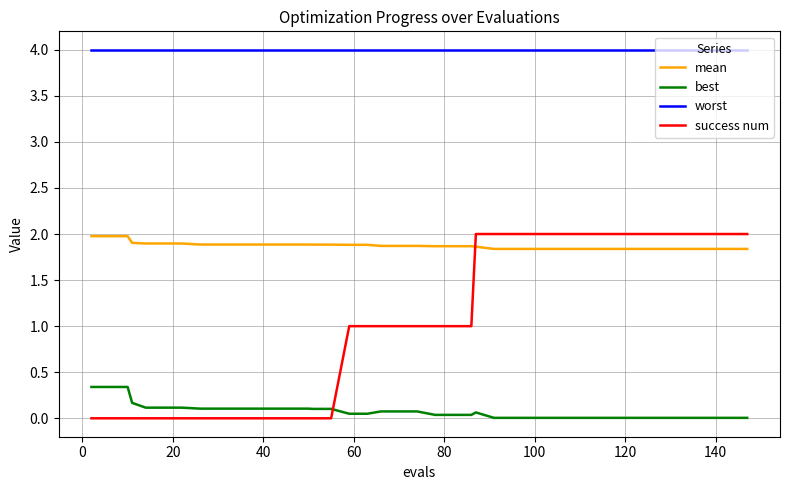

List the series in order of their overall mean, highest first.

worst, mean, success num, best